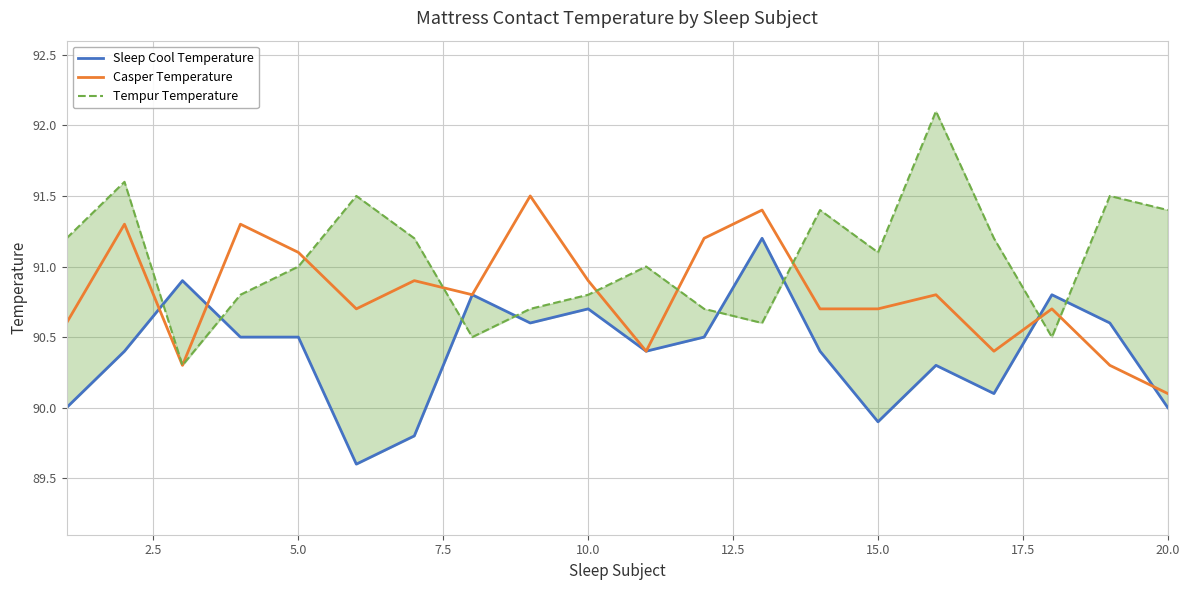

The Casper Temperature series shows 45.3 at 10.0. True or false?

False